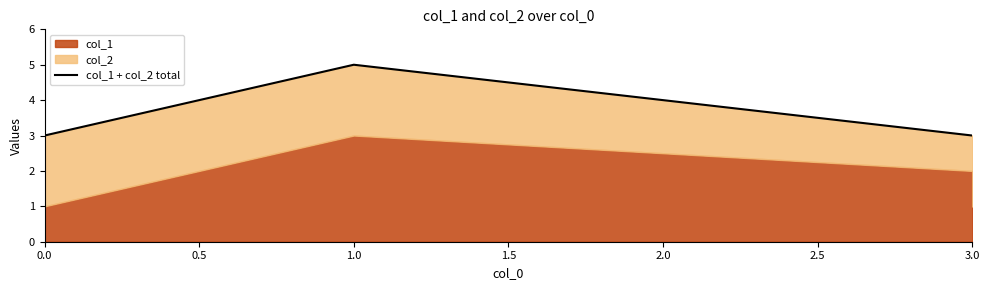

What is the sum of the values at 1.0 and 3.0?

8